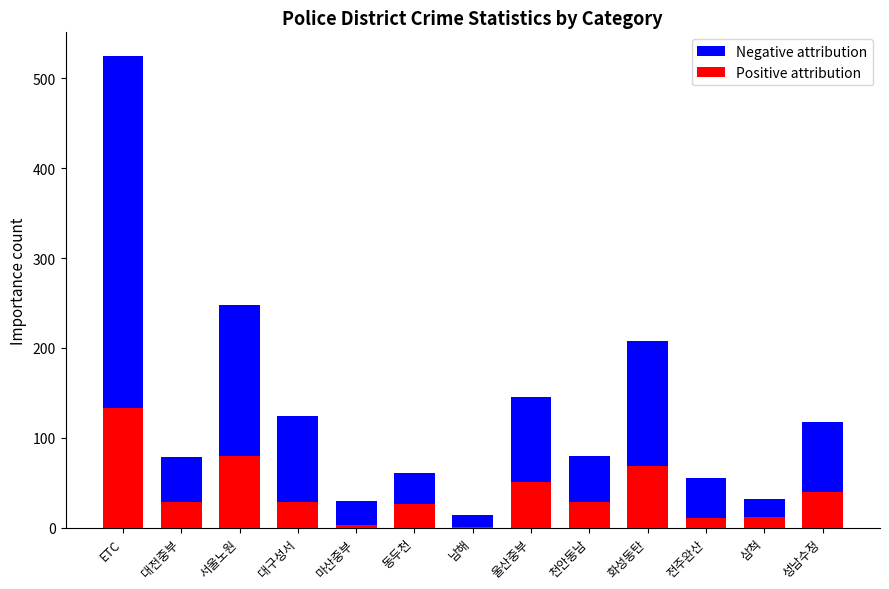

List the series in order of their peak value, lowest first.

Positive attribution, Negative attribution